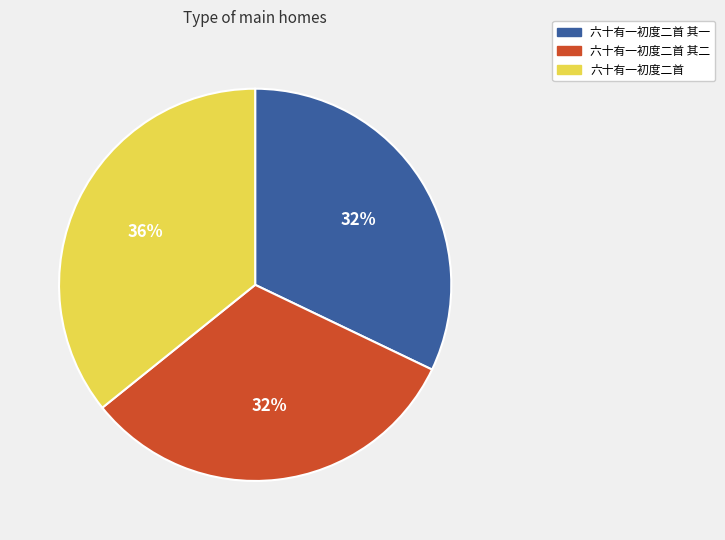

Is there a majority slice in this chart?

No